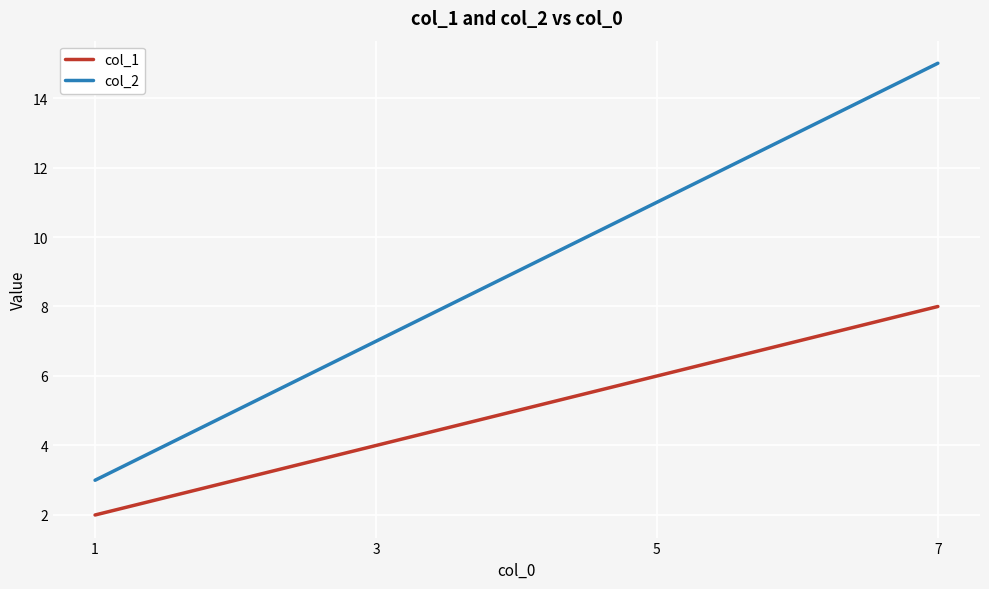

What is the sum of the col_2 values at 5 and 7?

26